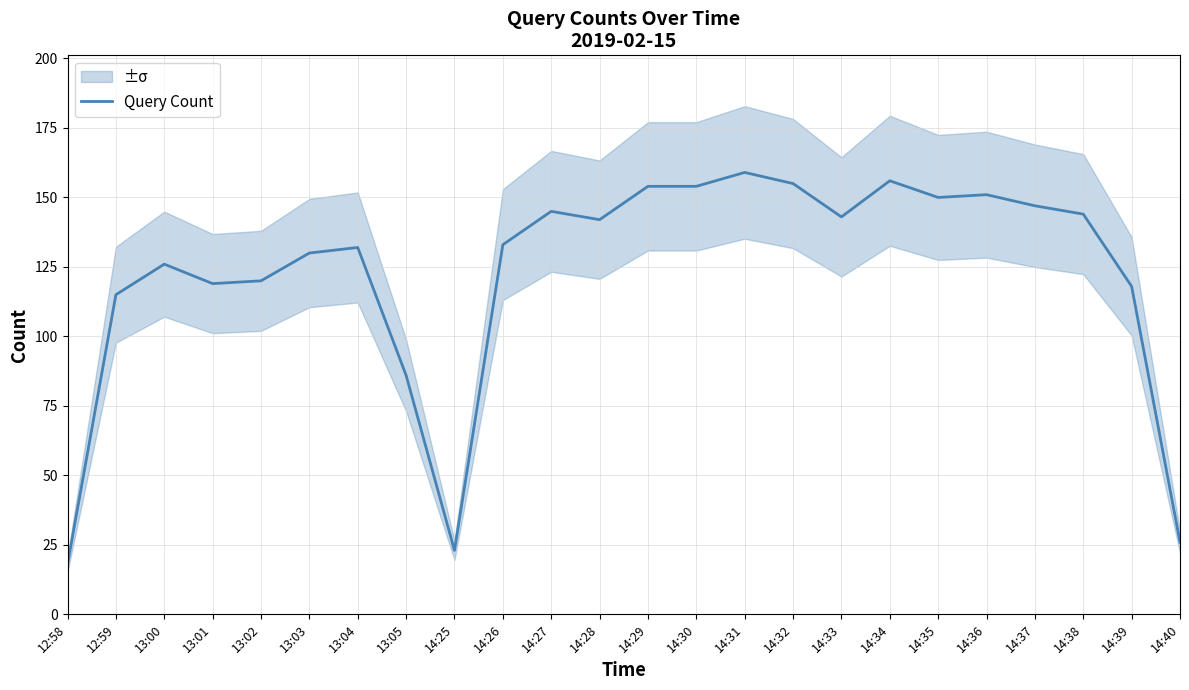

Which has a higher value, 14:31 or 14:40?

14:31